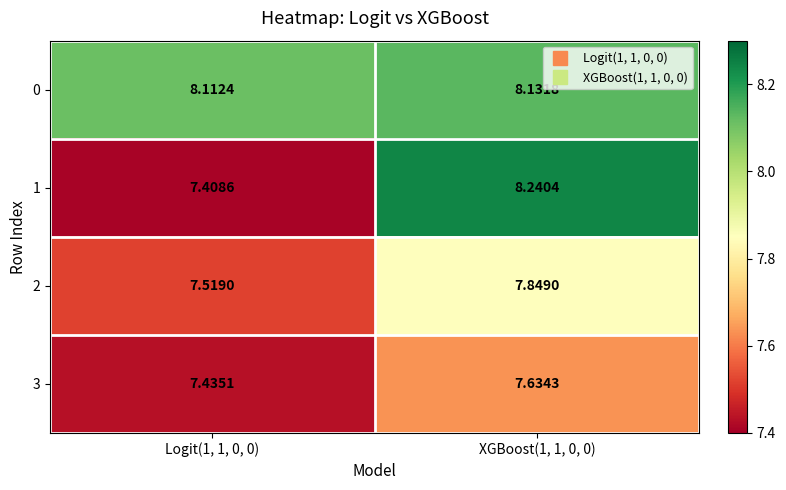

Is the value of 2 at Logit(1, 1, 0, 0) greater than the value of 3 at XGBoost(1, 1, 0, 0)?

No